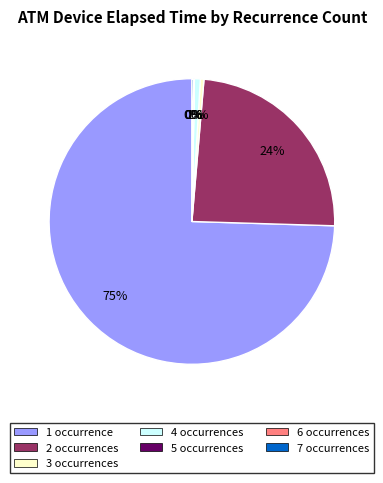

To the nearest percent, what is the average slice percentage?

14%